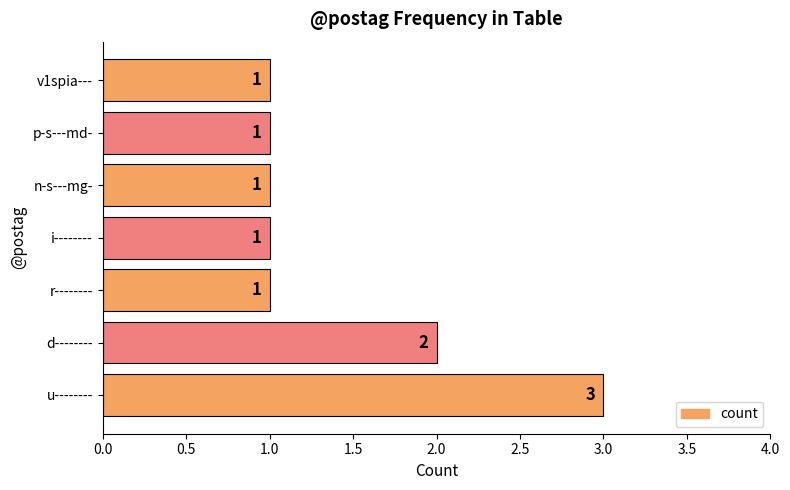

Reading bottom to top, transcribe all the data shown in this chart.

u--------=3	d--------=2	r--------=1	i--------=1	n-s---mg-=1	p-s---md-=1	v1spia---=1